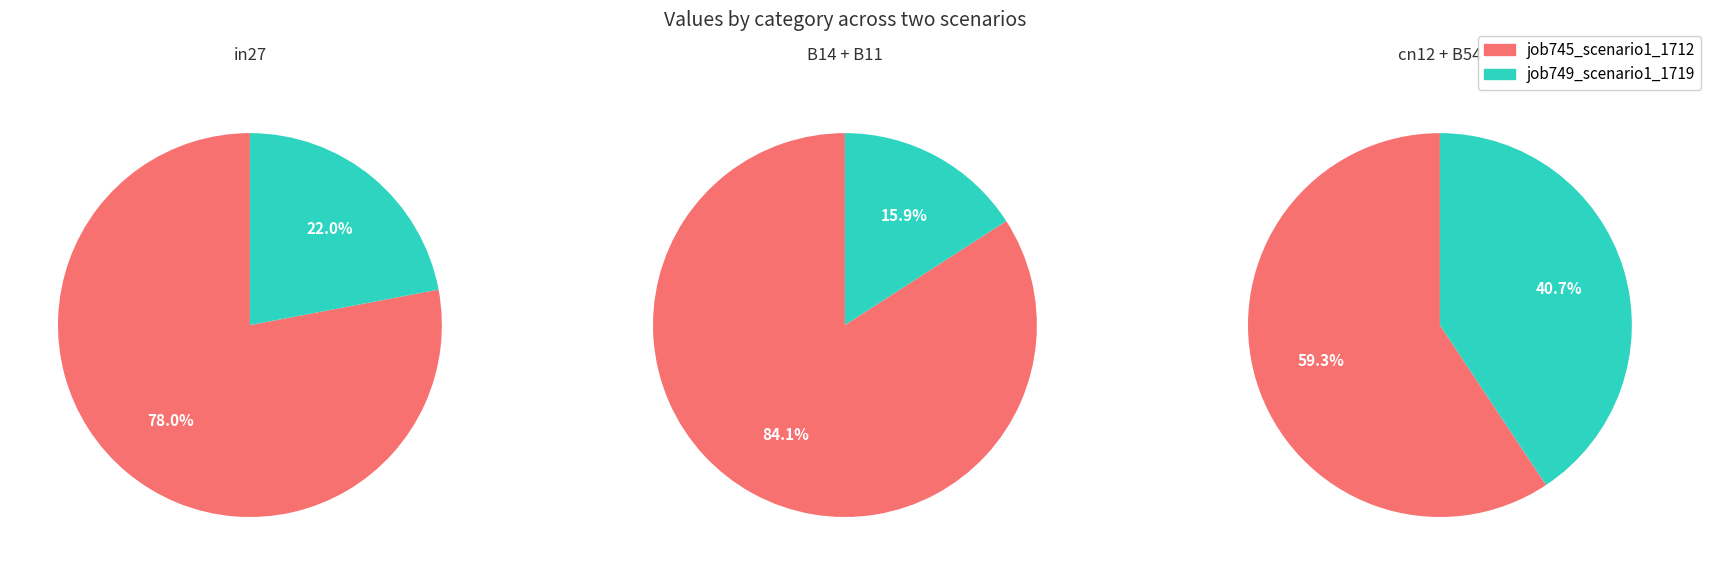

Is it true that B11 is 21% of the pie?

False